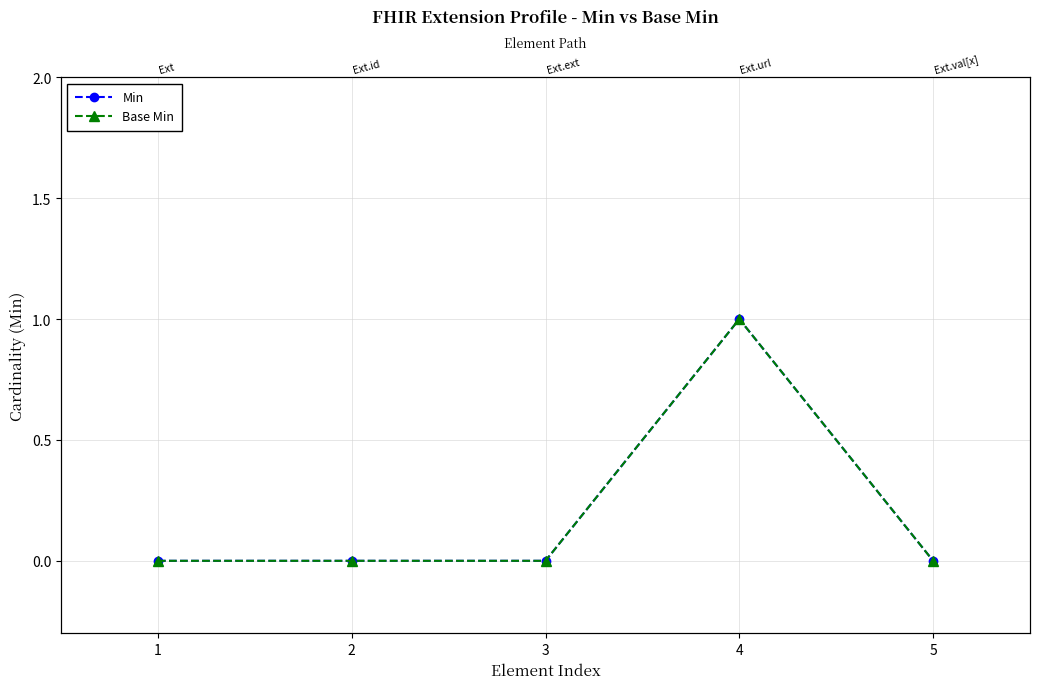

What is the value of the Min point at the 4th from the left?

1